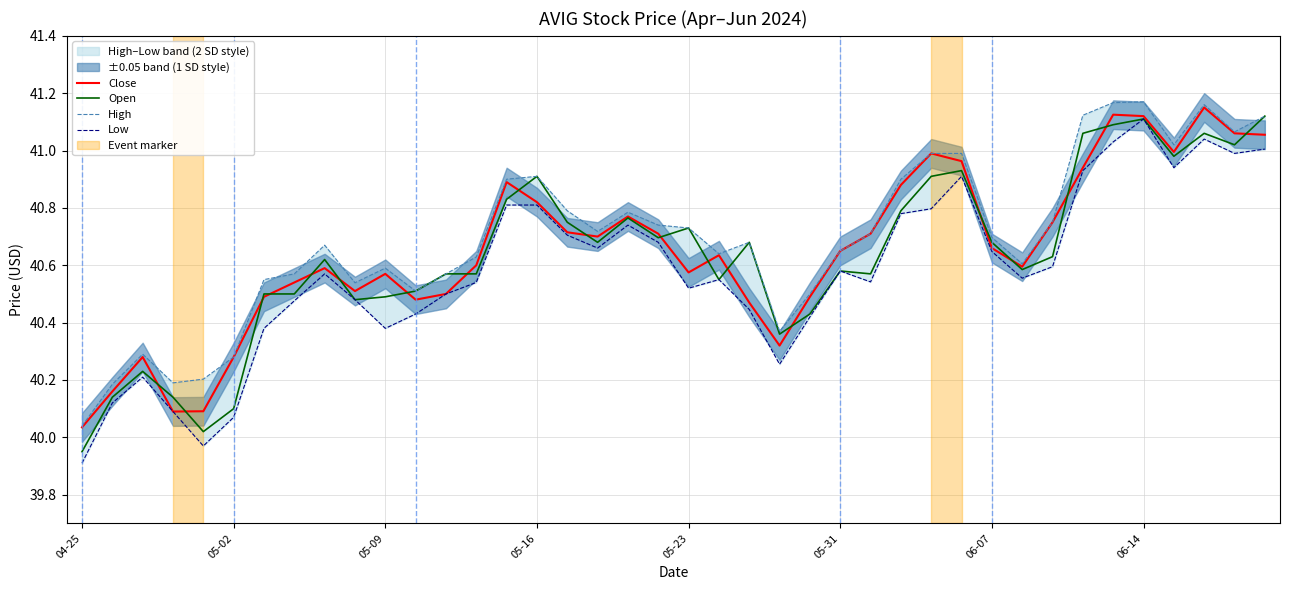

True or false: Close has a value of 40.9 at 14.

True